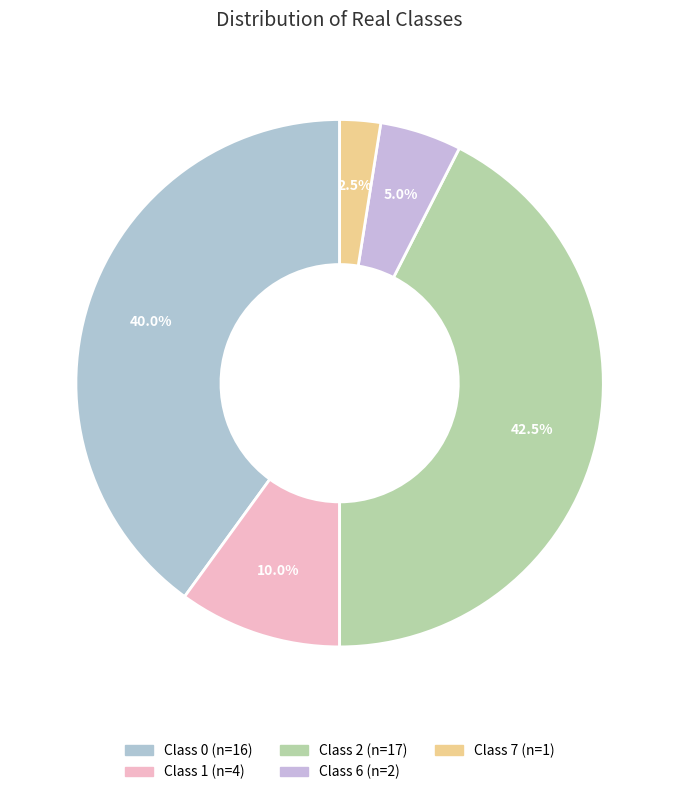

Count the number of slices in the pie.

5